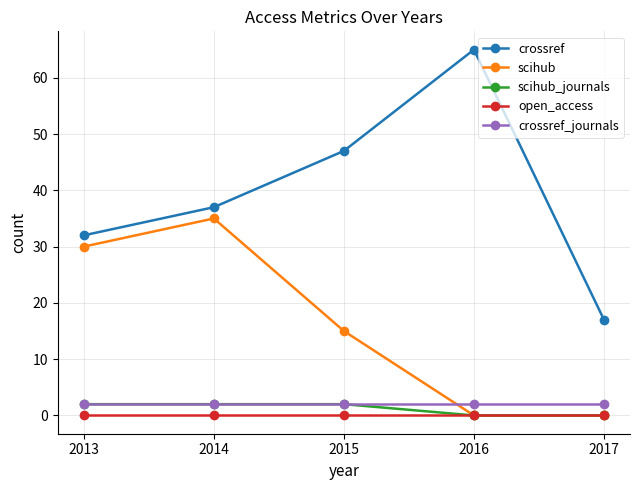

List the labels in order of crossref value, largest first.

2016, 2015, 2014, 2013, 2017